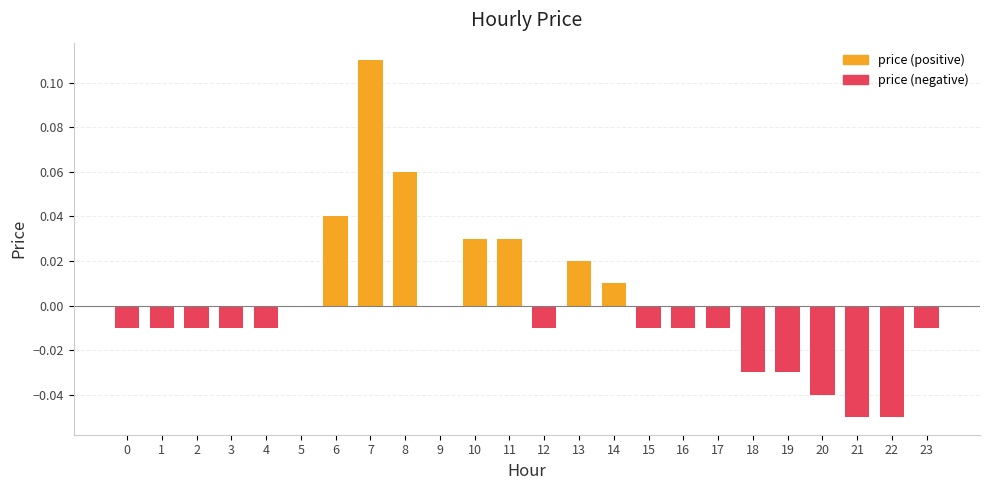

Reading left to right, transcribe all the data shown in this chart.

price (positive): 0=0.0	1=0.0	2=0.0	3=0.0	4=0.0	5=0.0	6=0.0	7=0.1	8=0.1	9=0.0	10=0.0	11=0.0	12=0.0	13=0.0	14=0.0	15=0.0	16=0.0	17=0.0	18=0.0	19=0.0	20=0.0	21=0.0	22=0.0	23=0.0
price (negative): 0=-0.0	1=-0.0	2=-0.0	3=-0.0	4=-0.0	5=0.0	6=0.0	7=0.0	8=0.0	9=0.0	10=0.0	11=0.0	12=-0.0	13=0.0	14=0.0	15=-0.0	16=-0.0	17=-0.0	18=-0.0	19=-0.0	20=-0.0	21=-0.1	22=-0.1	23=-0.0